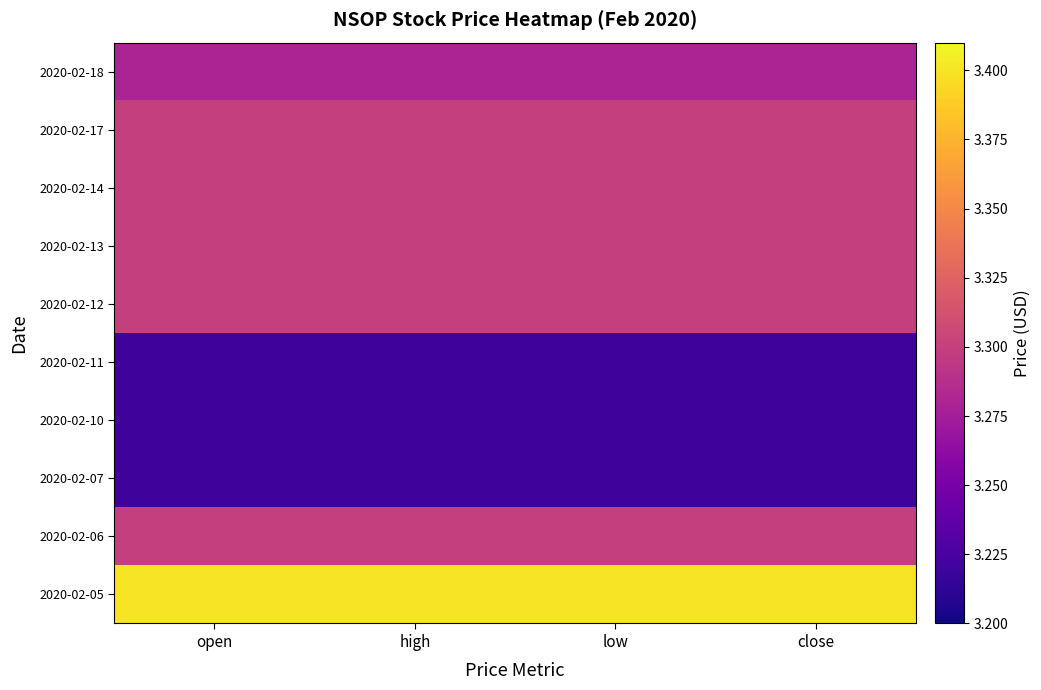

Reading right to left, transcribe all the data shown in this chart.

2020-02-05: close=3.4	low=3.4	high=3.4	open=3.4
2020-02-06: close=3.3	low=3.3	high=3.3	open=3.3
2020-02-07: close=3.2	low=3.2	high=3.2	open=3.2
2020-02-10: close=3.2	low=3.2	high=3.2	open=3.2
2020-02-11: close=3.2	low=3.2	high=3.2	open=3.2
2020-02-12: close=3.3	low=3.3	high=3.3	open=3.3
2020-02-13: close=3.3	low=3.3	high=3.3	open=3.3
2020-02-14: close=3.3	low=3.3	high=3.3	open=3.3
2020-02-17: close=3.3	low=3.3	high=3.3	open=3.3
2020-02-18: close=3.3	low=3.3	high=3.3	open=3.3